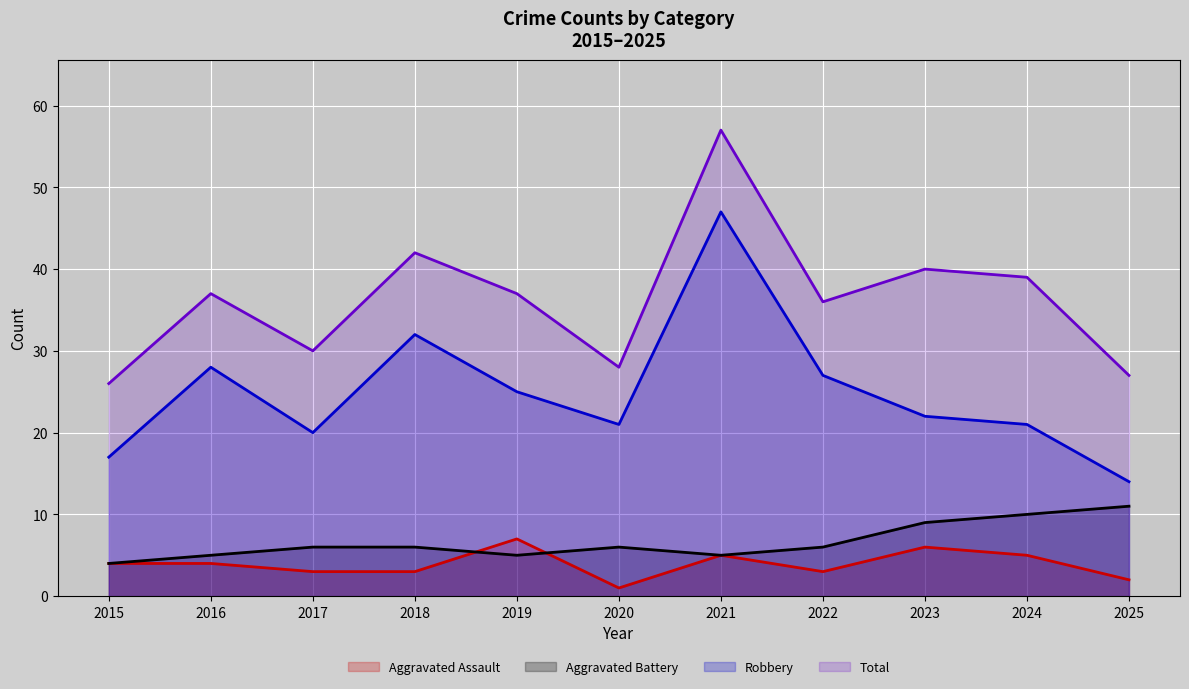

True or false: Total and Robbery intersect in this chart.

False